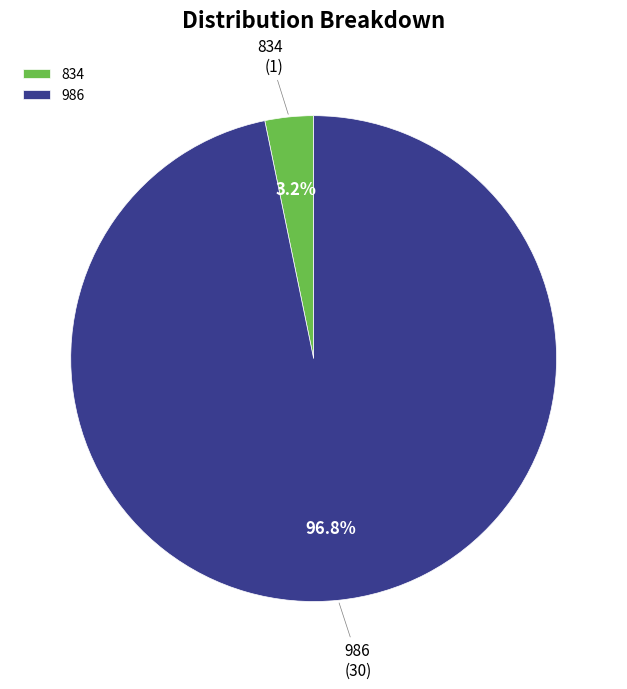

What percentage is the 986 slice, to the nearest percent?

97%